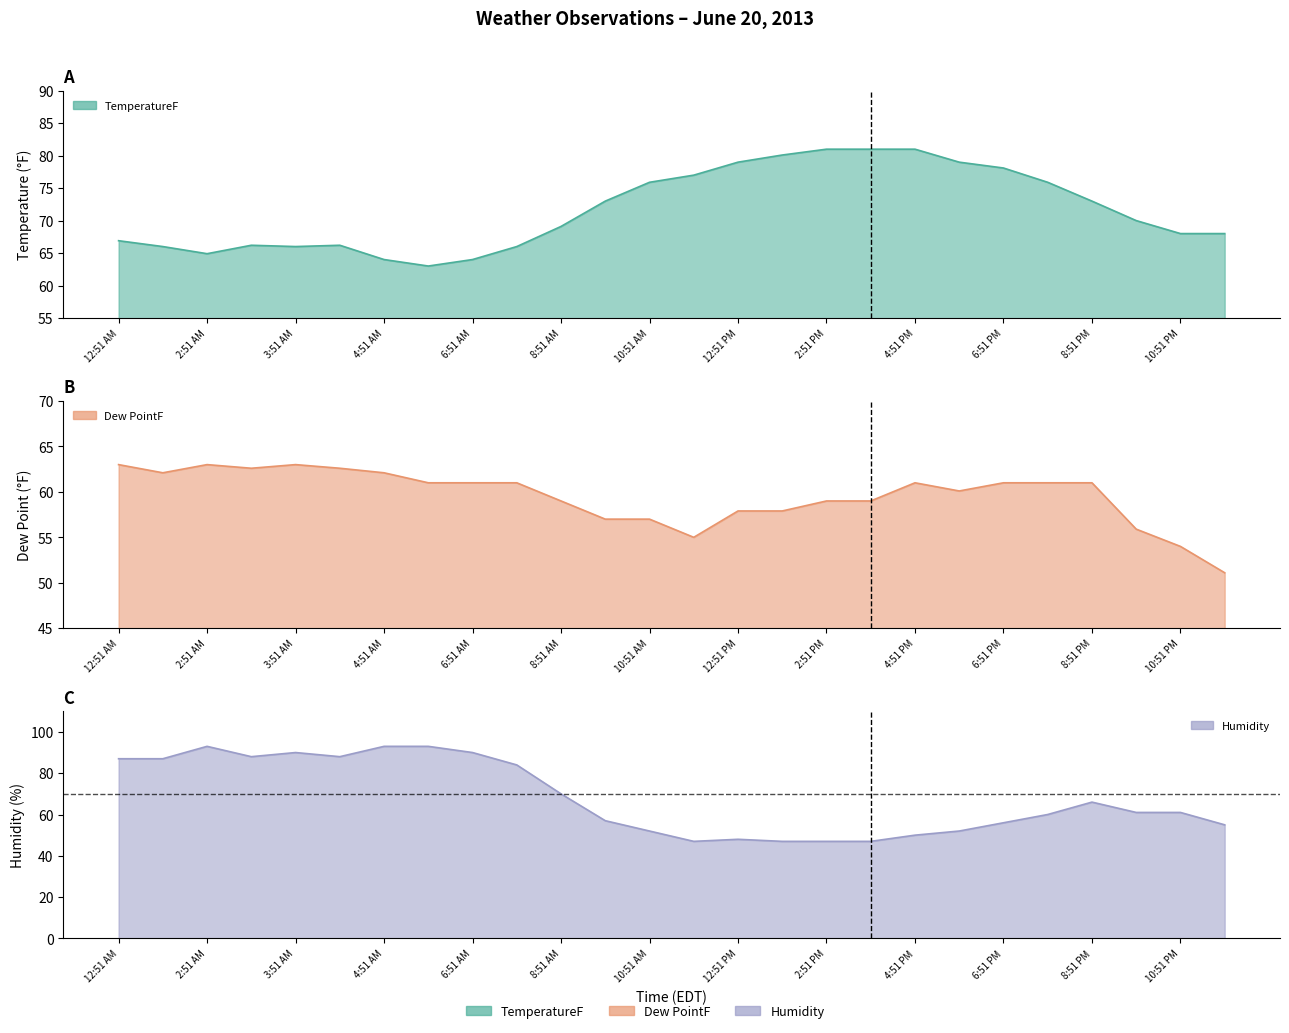

What is the label of the 12th point from the right?

12:51 PM